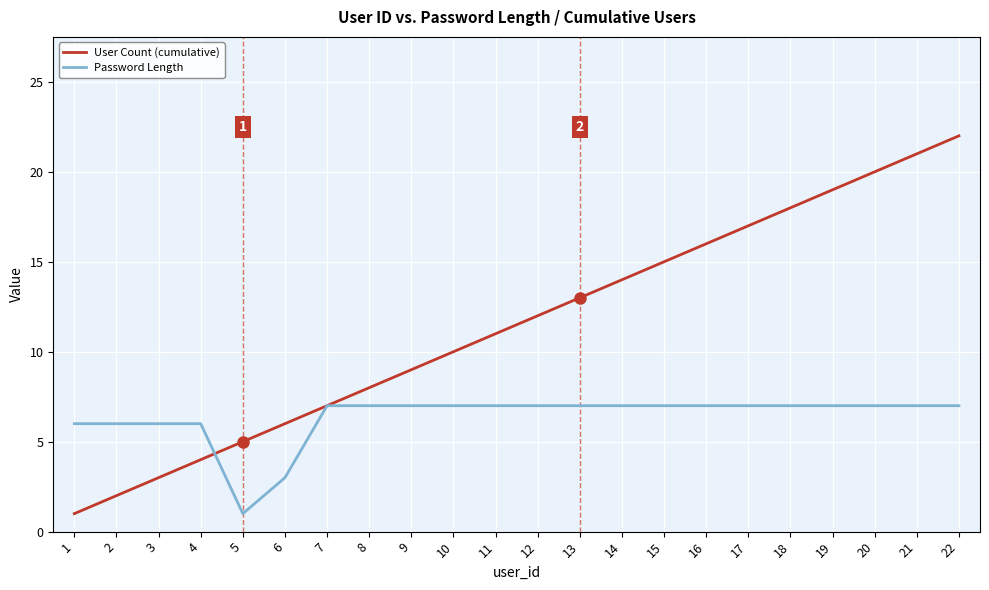

Rank the categories by User Count (cumulative) value from highest to lowest.

22, 21, 20, 19, 18, 17, 16, 15, 14, 13, 12, 11, 10, 9, 8, 7, 6, 5, 4, 3, 2, 1